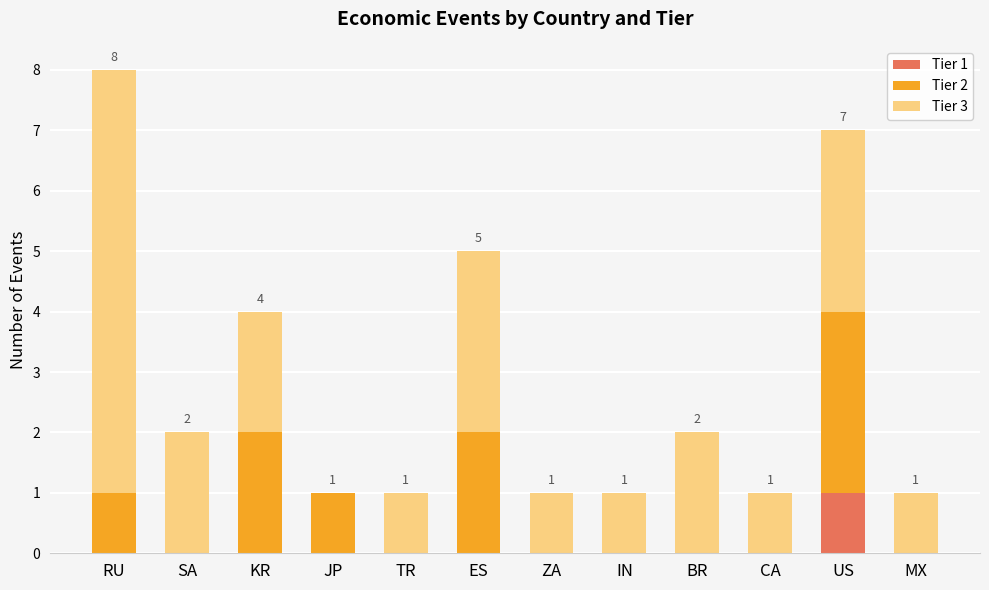

Is it true that Tier 1 equals 1 at ES?

False